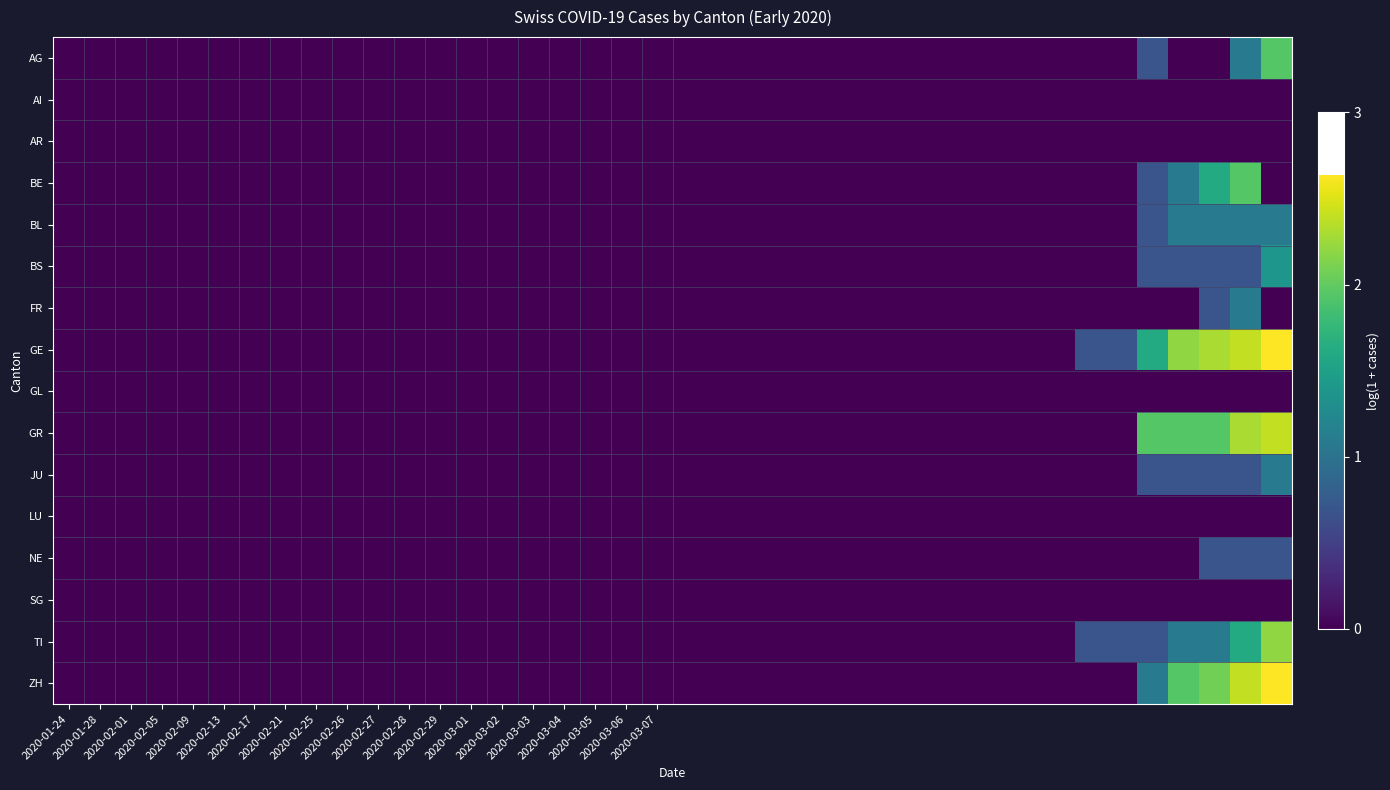

How many distinct data groups are displayed?

16